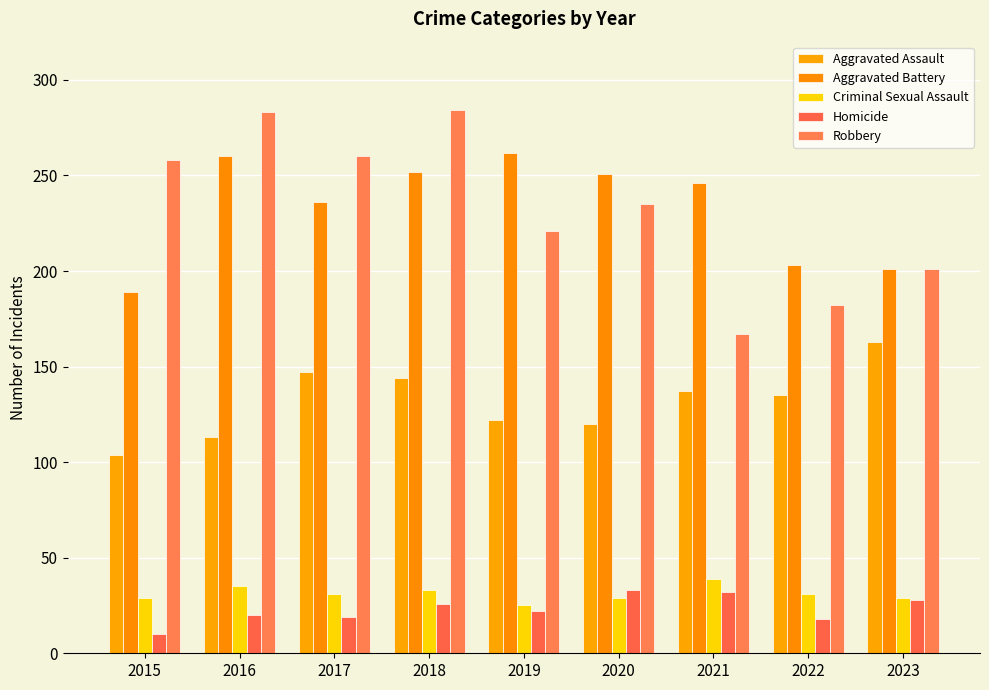

Which category has the lowest value across all series?

2015